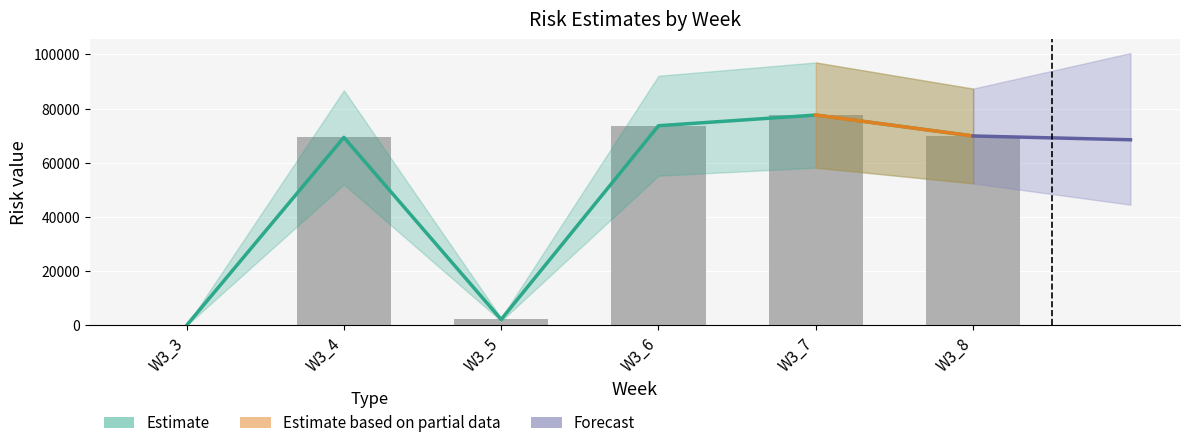

How many groups of bars are there?

6